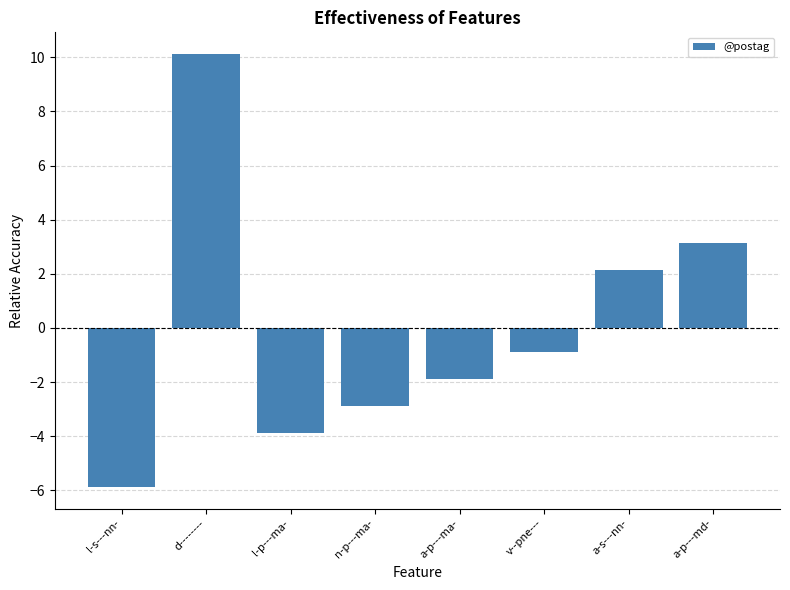

Which label corresponds to the smallest value in the chart?

l-s---nn-